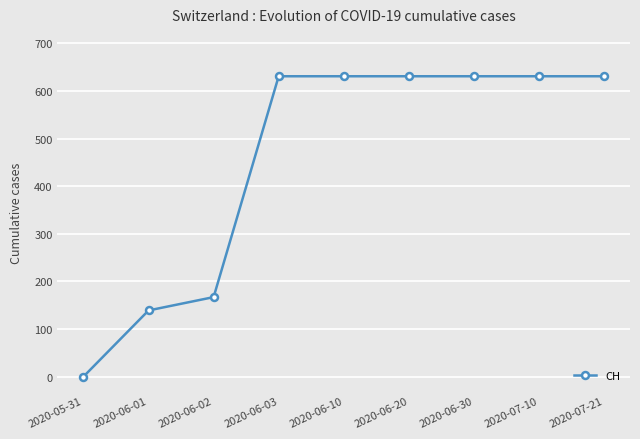

The value at 2020-06-02 is 167. True or false?

True